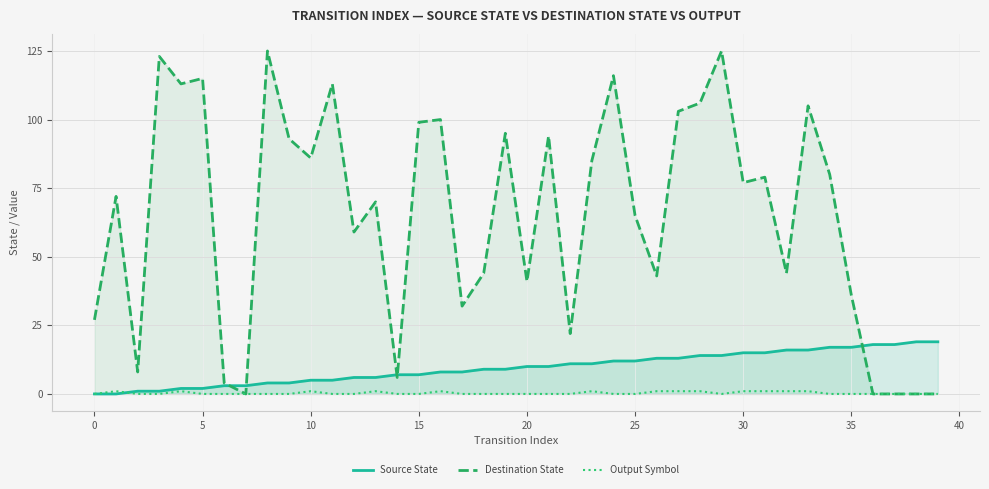

What is the difference between the maximum and minimum values in the Source State series?

19